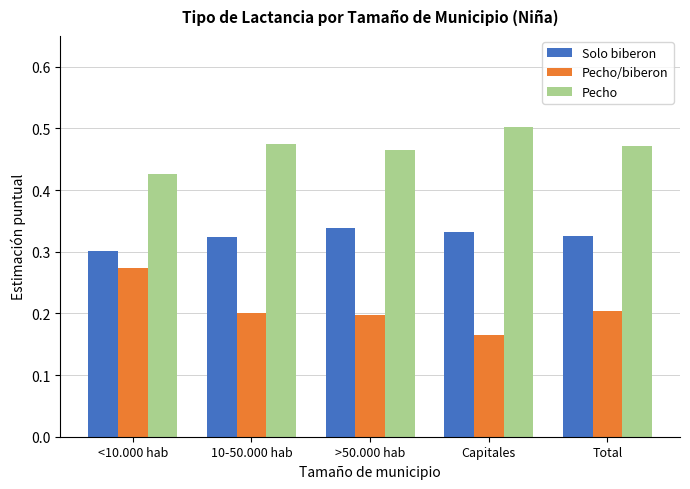

What is the total value across all series at Total?

1.0